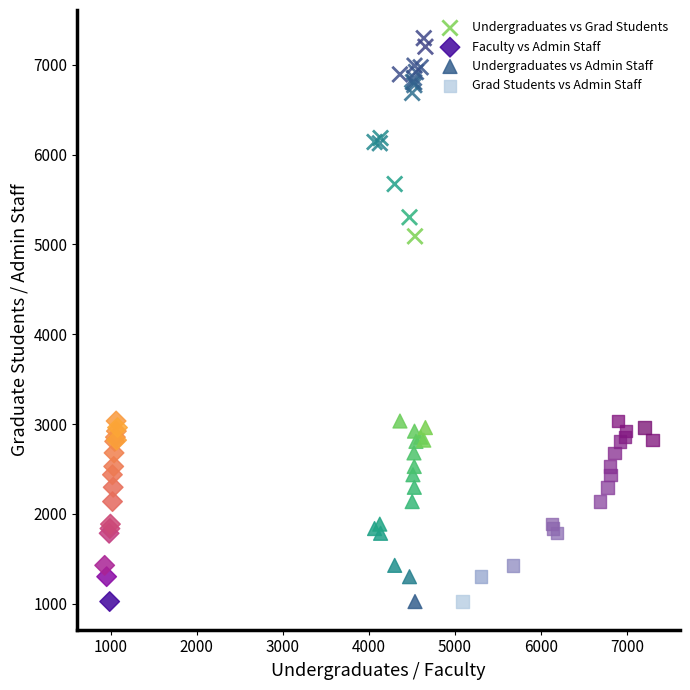

Which series has the widest spread of Y values?

Undergraduates vs Grad Students